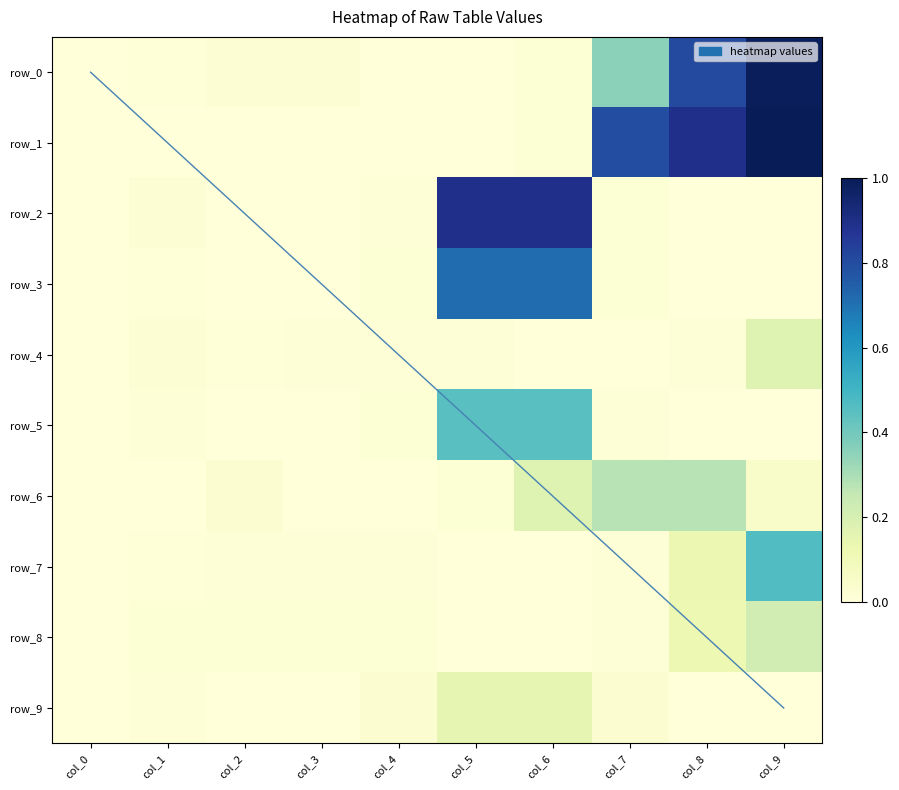

At col_7, list the series in order from smallest to largest.

row_4, row_5, row_8, row_7, row_2, row_3, row_9, row_6, row_0, row_1, diagonal